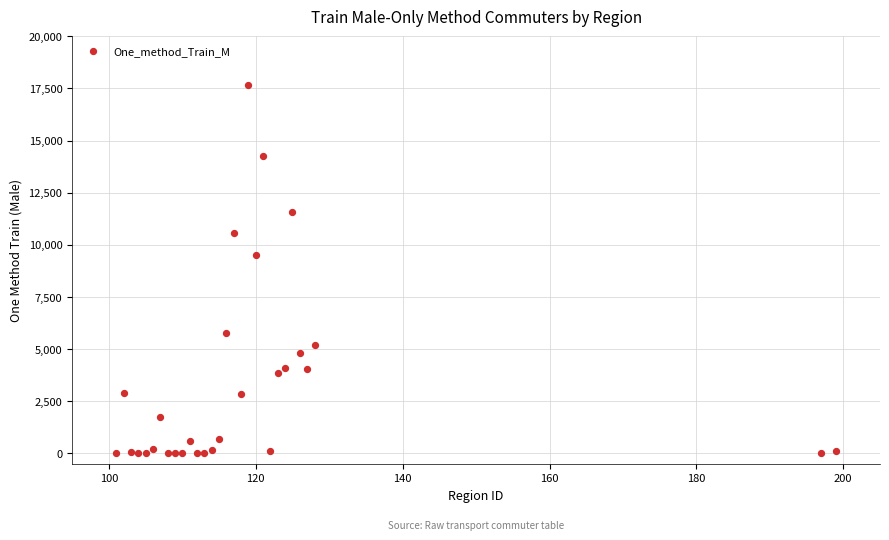

What Y value in the scatter plot is closest to 8841?

9519